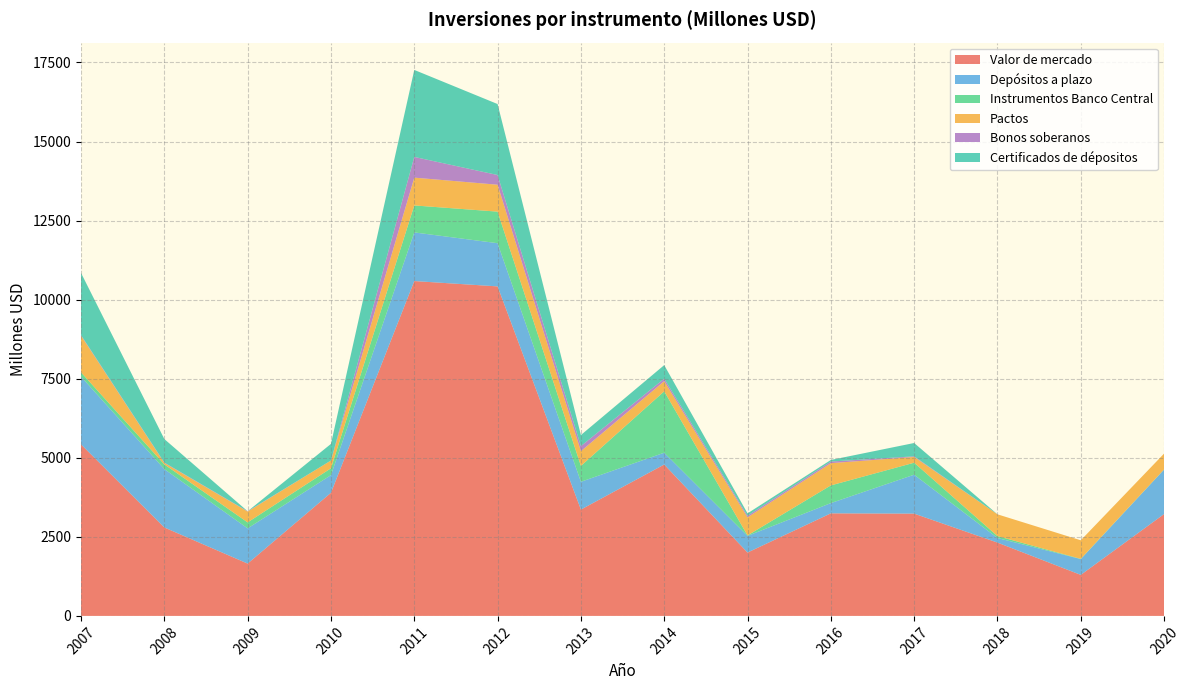

Reading left to right, transcribe all the data shown in this chart.

Valor de mercado: 5423	2796	1654	3893	10588	10419	3362	4787	2003	3243	3234	2318	1297	3221
Depósitos a plazo: 2144	1846	1114	559	1538	1366	879	373	527	324	1231	145	500	1406
Instrumentos Banco Central: 134	149	189	216	853	998	502	1941	15	559	379	60	7	5
Pactos: 1159	47	342	246	879	851	466	320	571	704	182	689	587	501
Bonos soberanos: 18	11	10	0	655	307	160	81	51	51	20	0	0	0
Certificados de dépositos: 1967	743	0	525	2751	2244	350	428	75	50	421	0	0	0